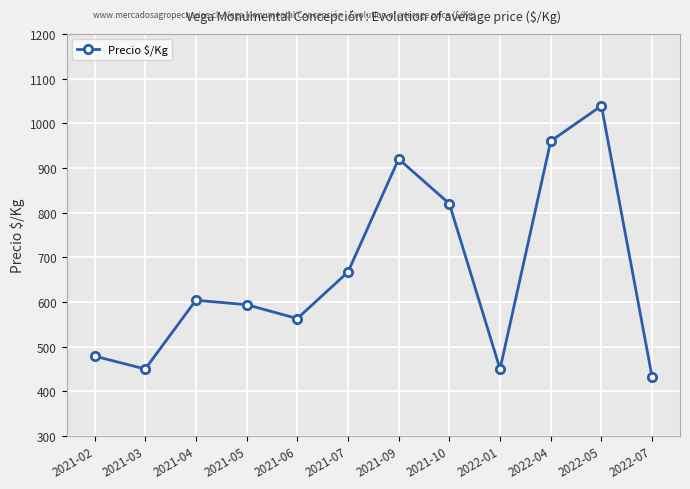

What is the label of the 8th point from the left?

2021-10